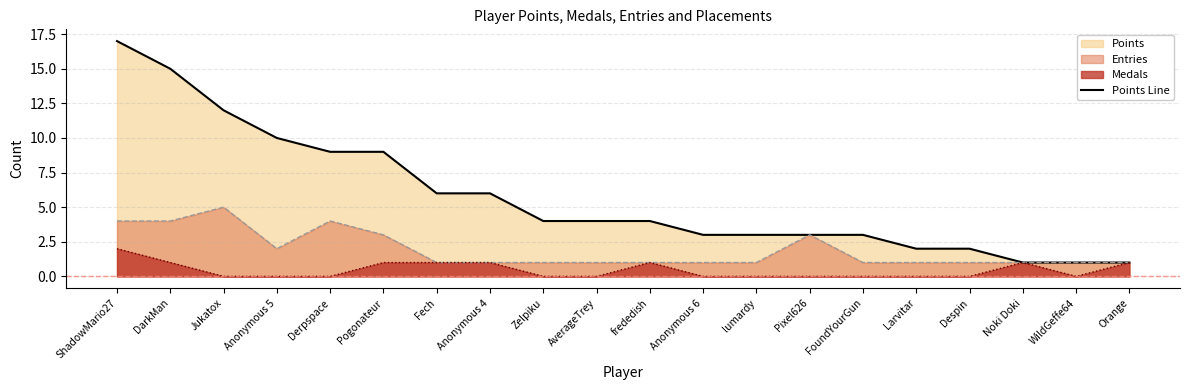

Does the chart have visible grid lines?

Yes